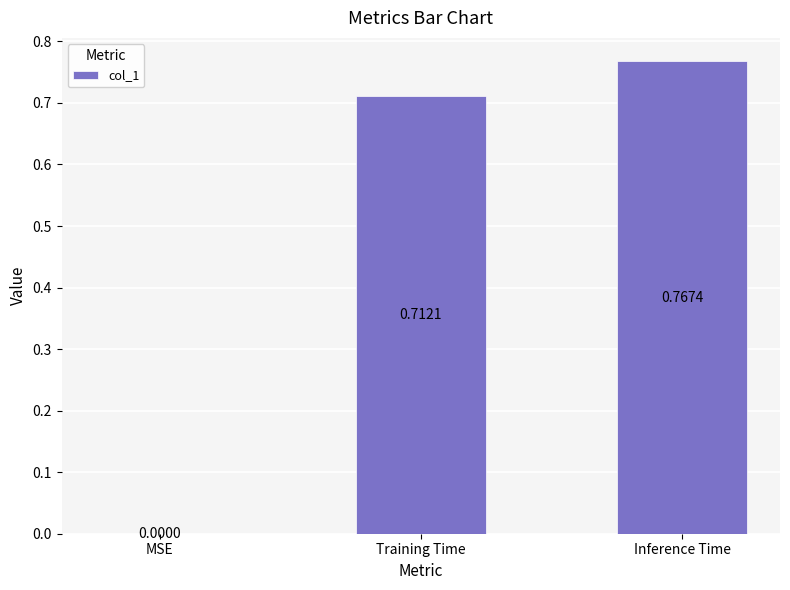

Between Training Time and MSE, which is larger?

Training Time